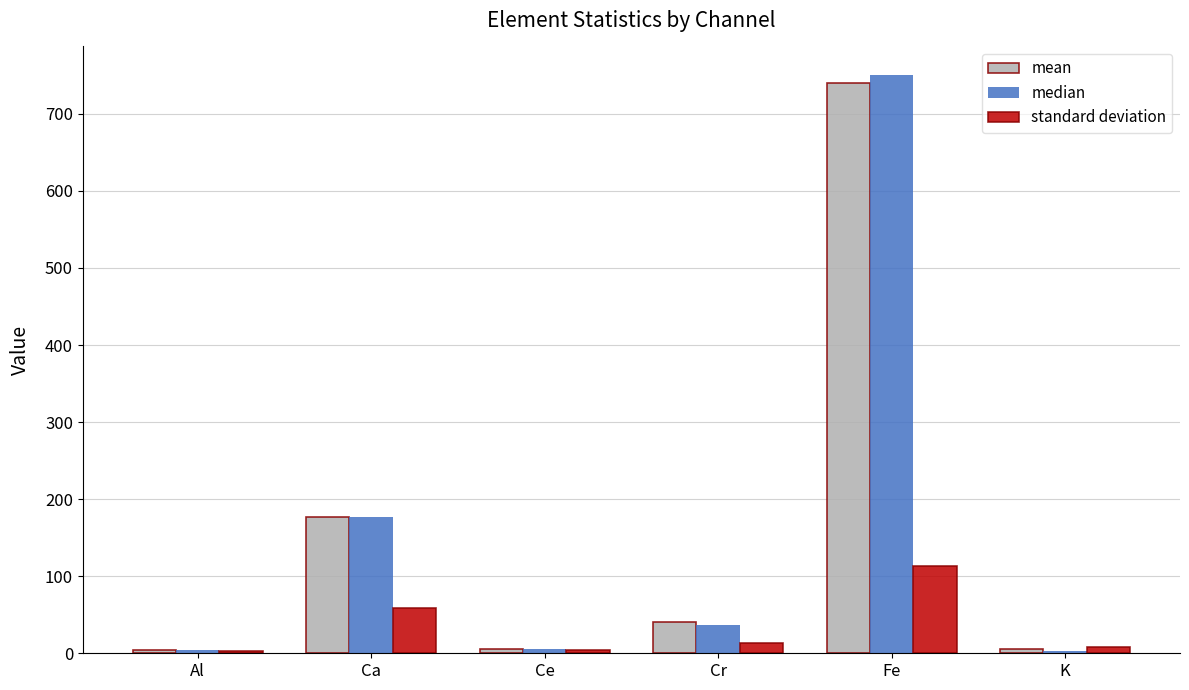

At which category is the sum across all series the highest?

Fe